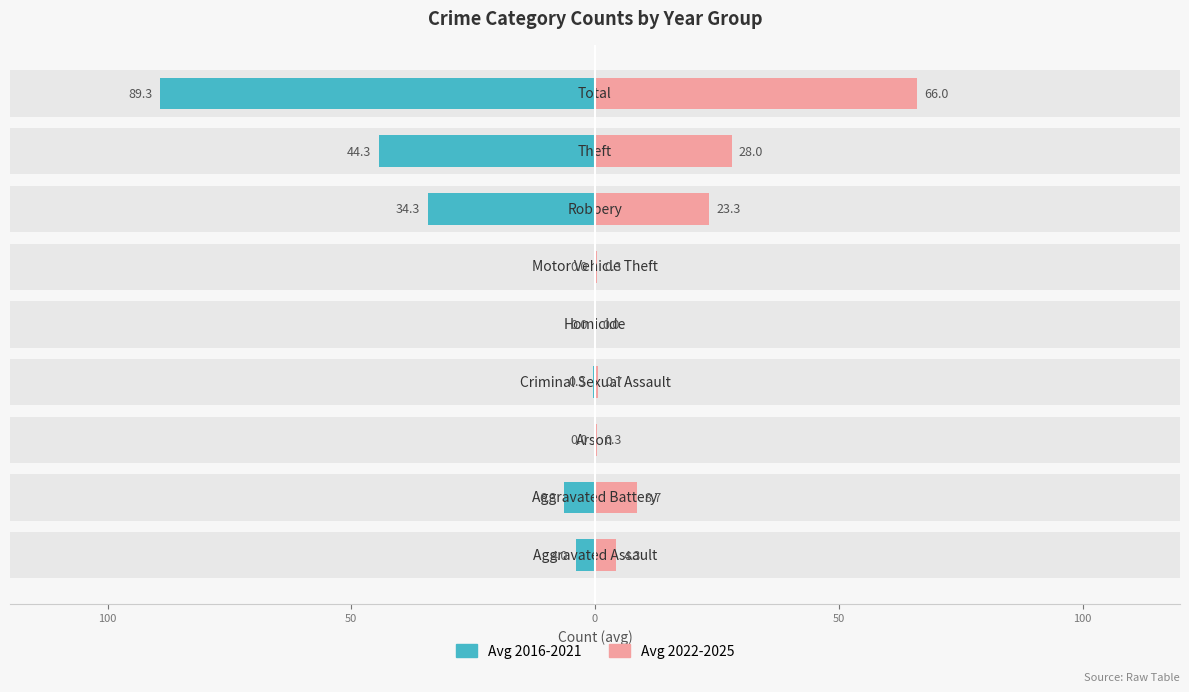

What is the difference between the maximum and minimum values in the Avg 2022-2025 series?

66.0